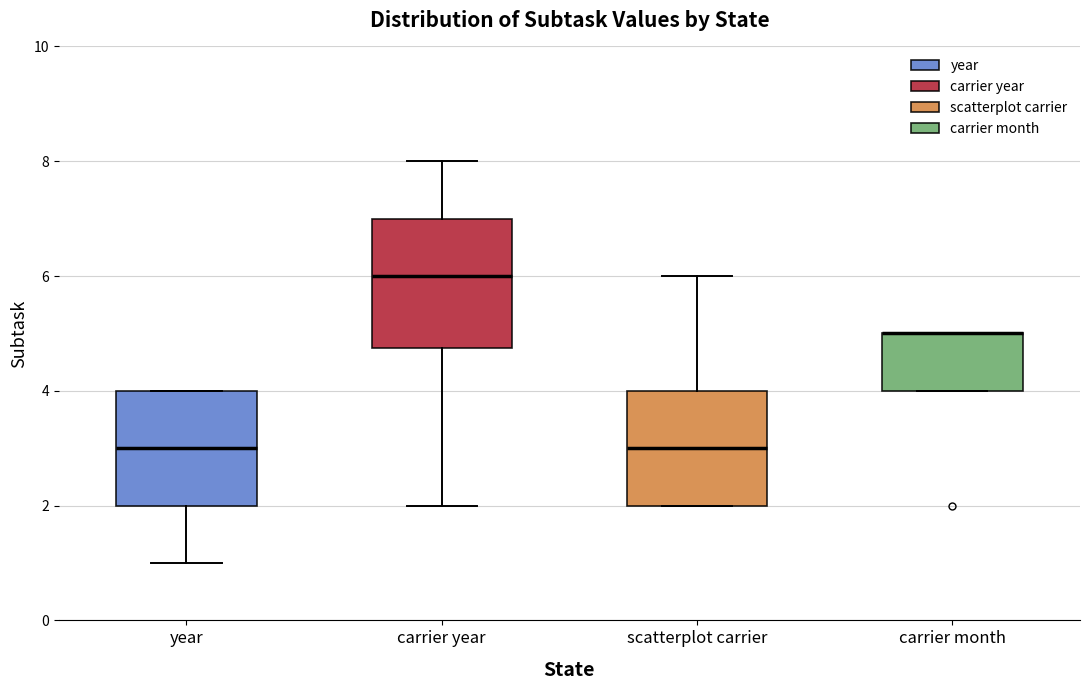

Reading left to right, read every box against the y-axis: the position of its median line, the range the box covers, and the ends of its whiskers. The values are not printed on the chart, so give them approximately, as read against the axis.

year: median 3.0, box 2.0 to 4.0, whiskers 1.0 to 4.0
carrier year: median 6.0, box 4.8 to 7.0, whiskers 2.0 to 8.0
scatterplot carrier: median 3.0, box 2.0 to 4.0, whiskers 2.0 to 6.0
carrier month: median 5.0 (drawn on the box's upper edge), box 4.0 to 5.0, whiskers 4.0 to 5.0